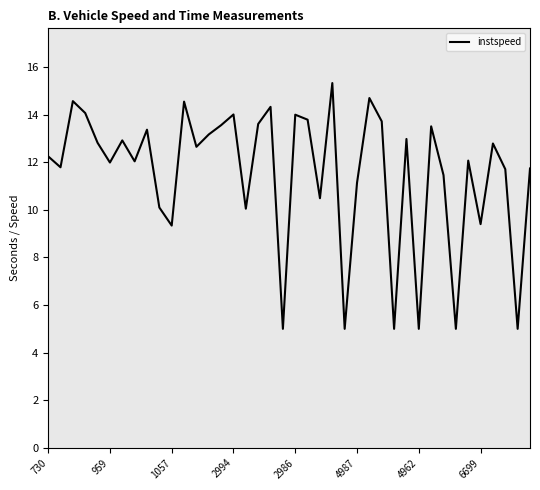

What is the minimum value shown in the chart?

5.0